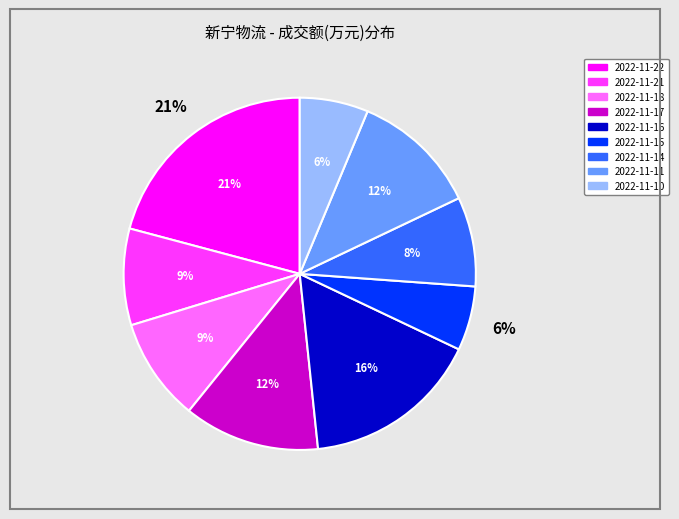

What percentage is NOT represented by 2022-11-22?

79.1%